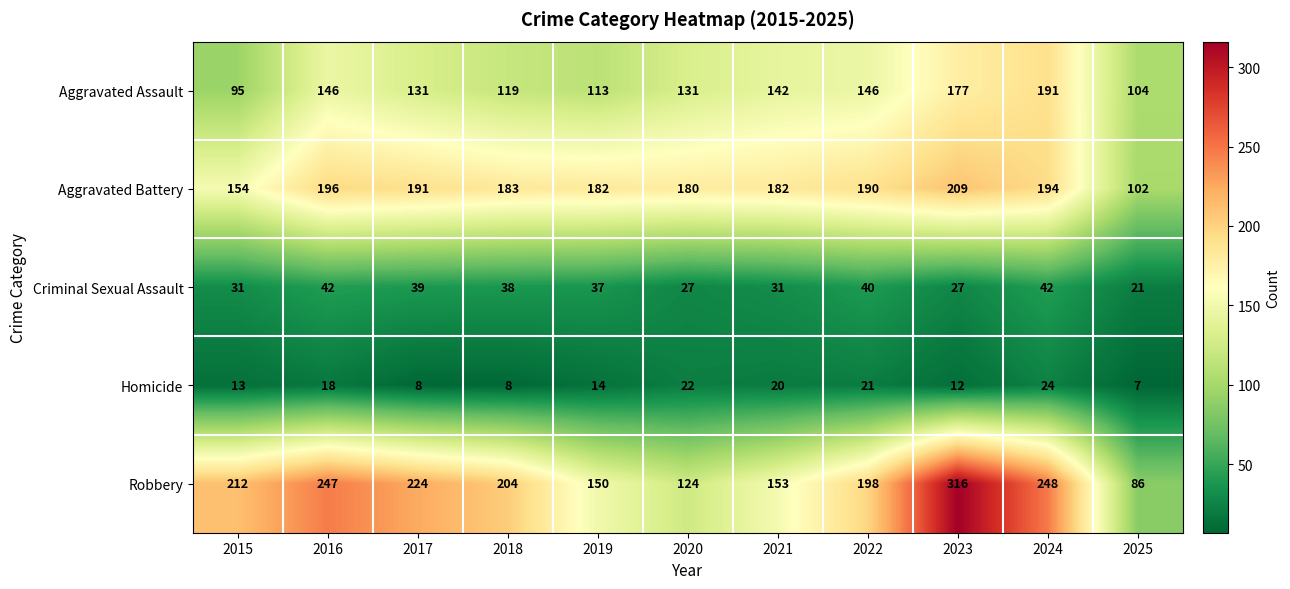

At which category is the sum across all series the highest?

2023